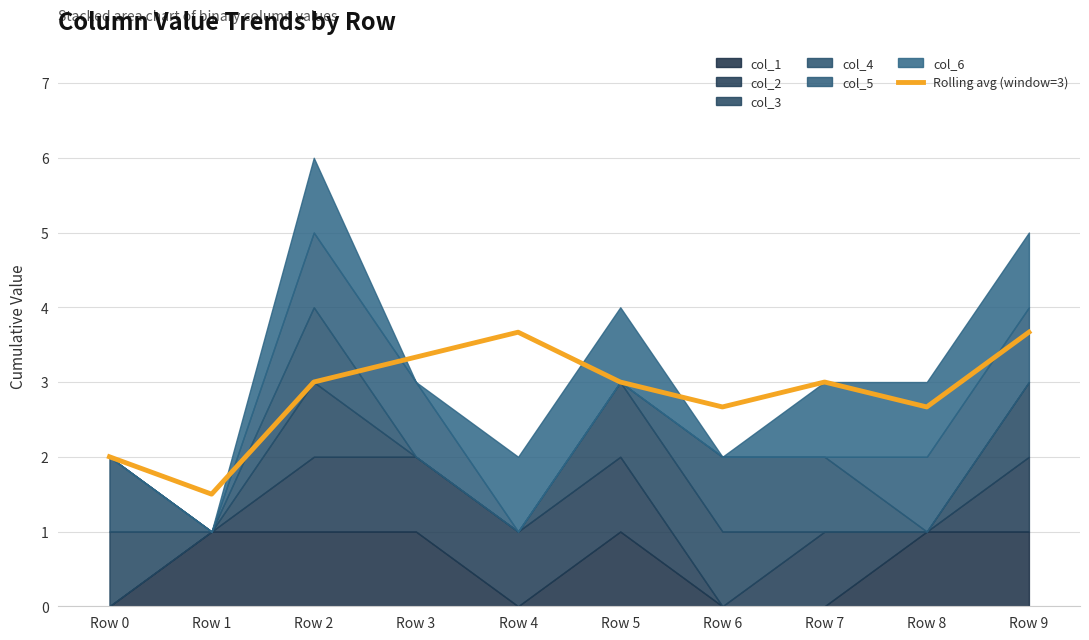

What is the value of the 2nd point from the left?

1.5